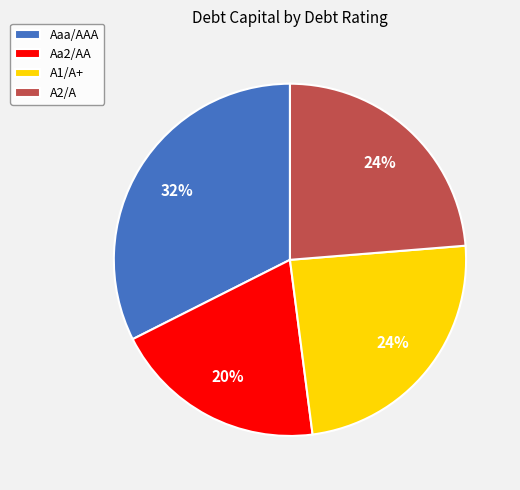

What percentage is the Aaa/AAA slice, to the nearest percent?

32%